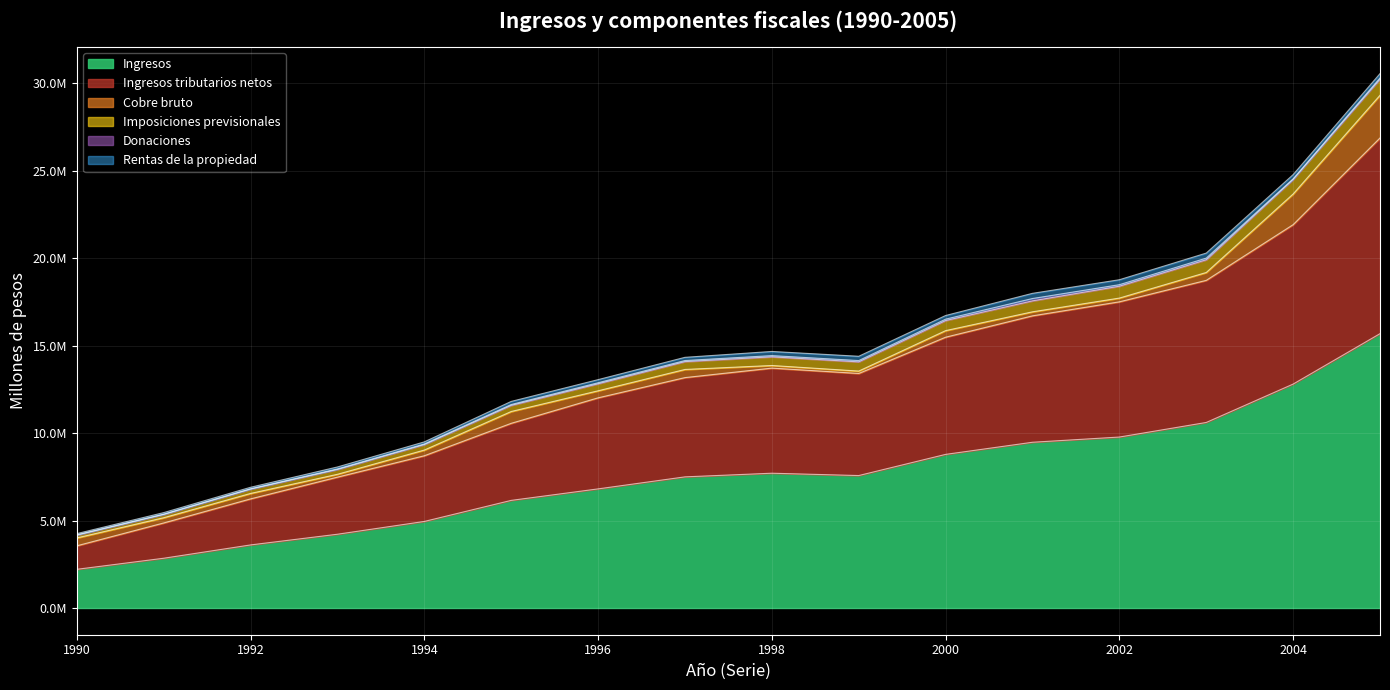

What is the smallest value displayed?

2210881